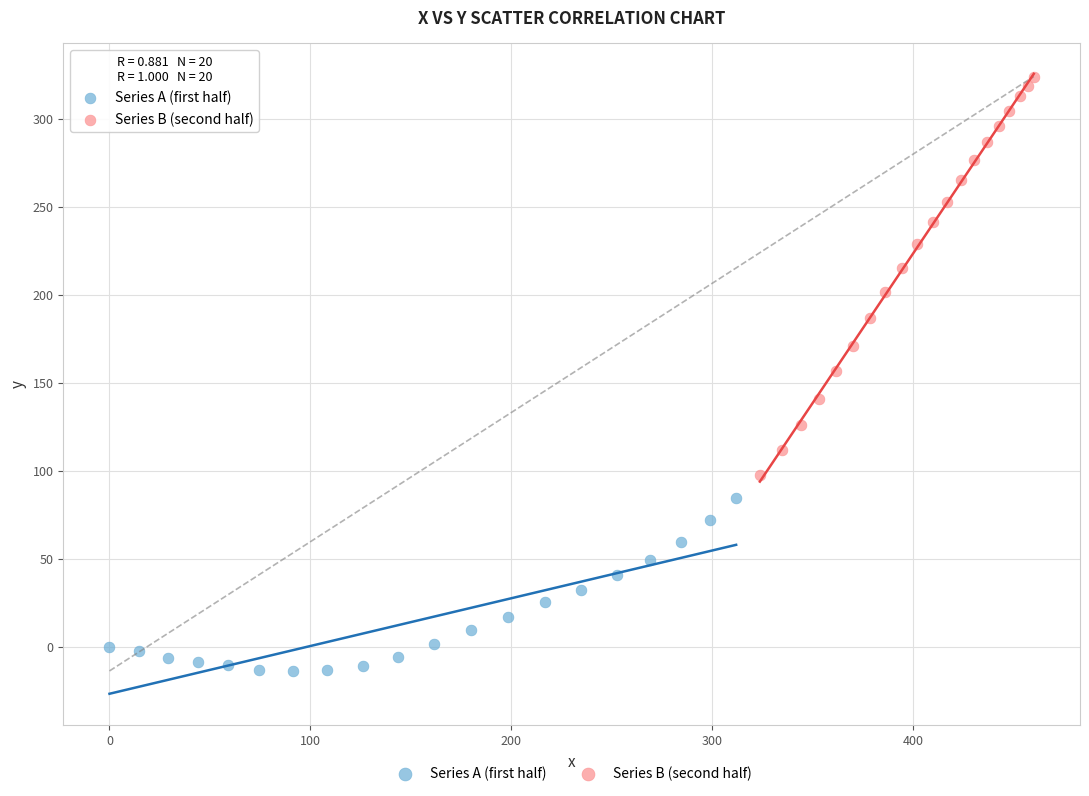

Which series contains the lowest Y value?

Series A (first half)